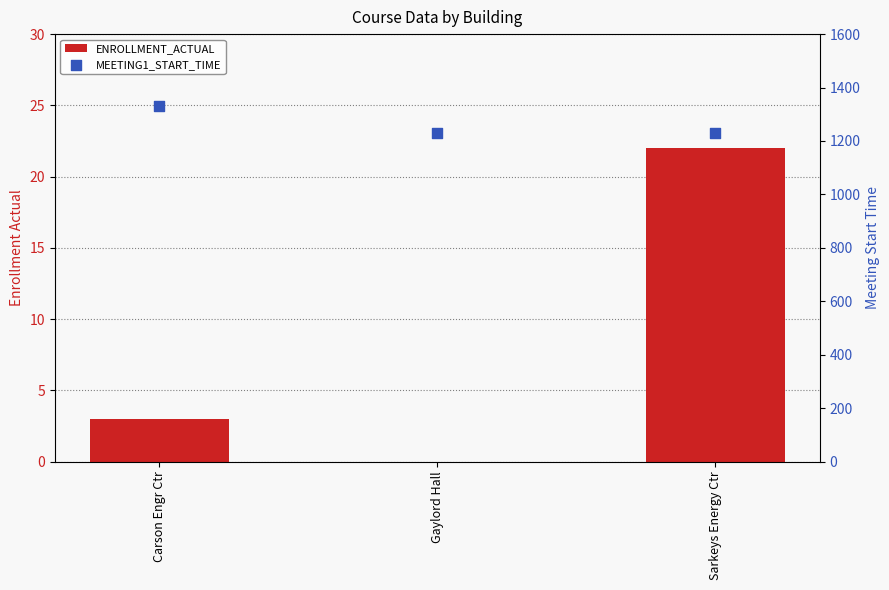

Which series has the widest spread of Y values?

MEETING1_START_TIME